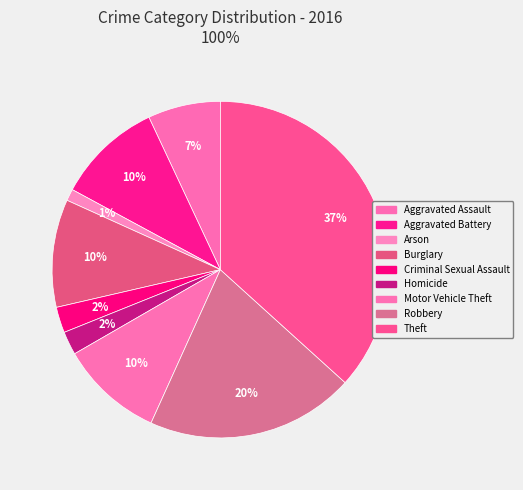

Is there any slice that represents more than half of the pie?

No